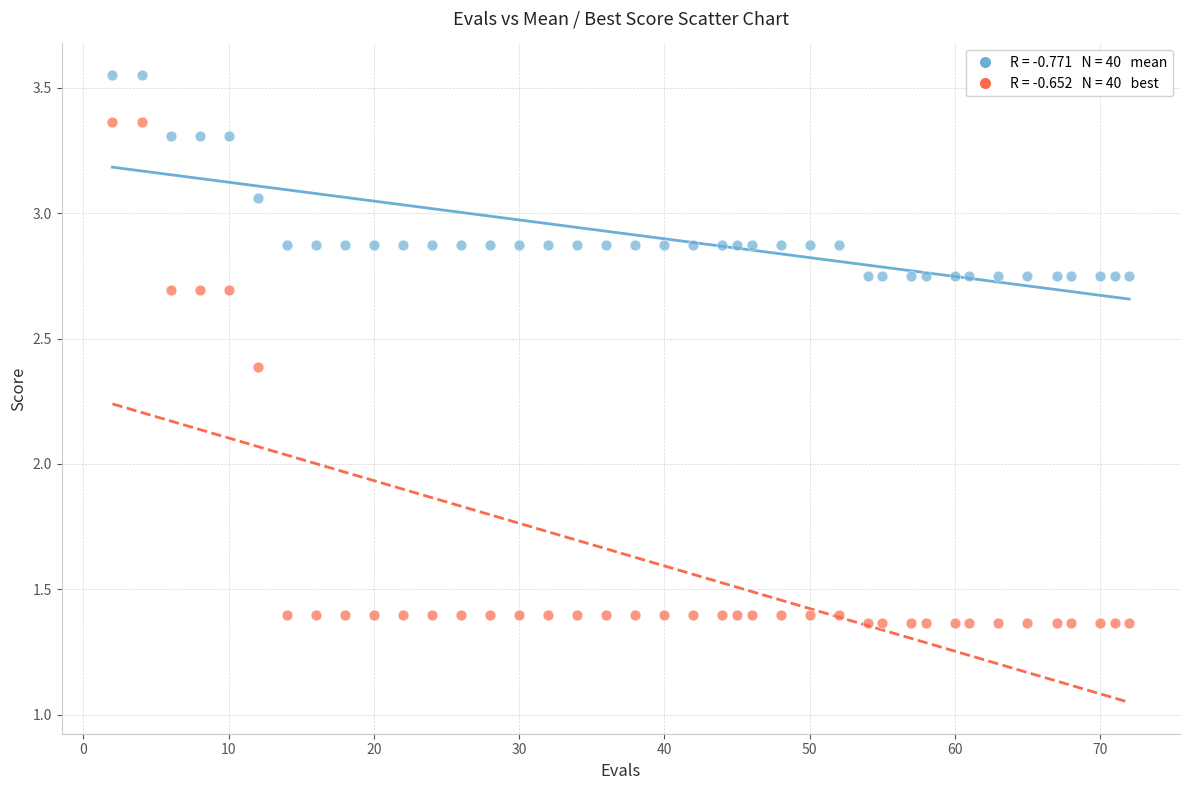

Across all data points, what is the range of X values (max minus min)?

70.0